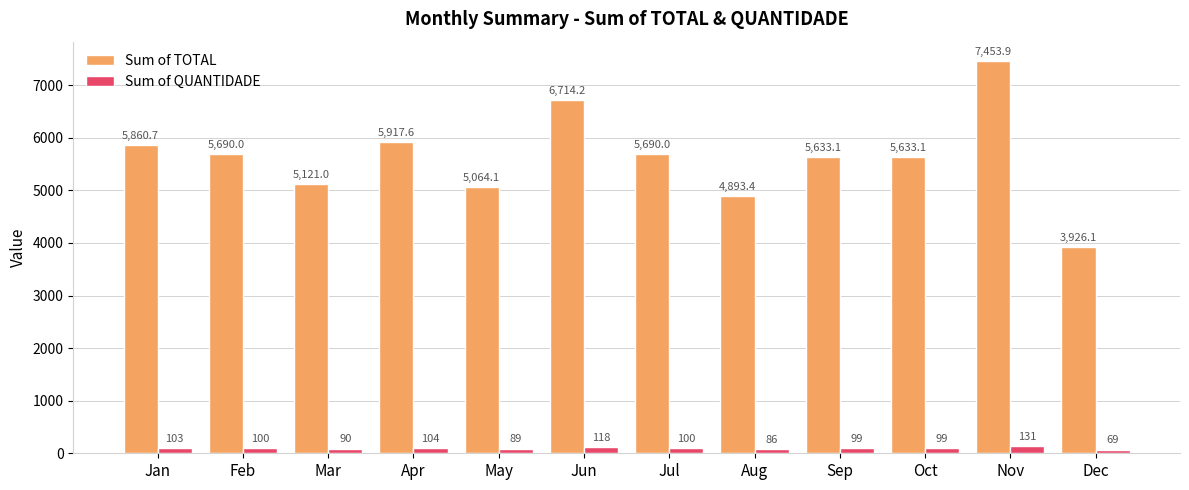

What is the minimum value for Sum of TOTAL?

3926.1